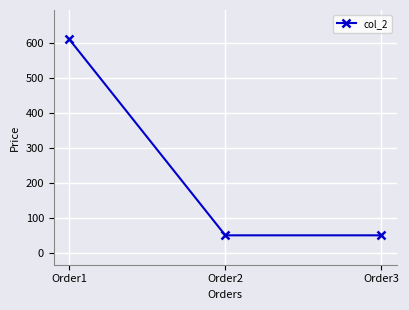

Which label corresponds to the largest value in the chart?

Order1